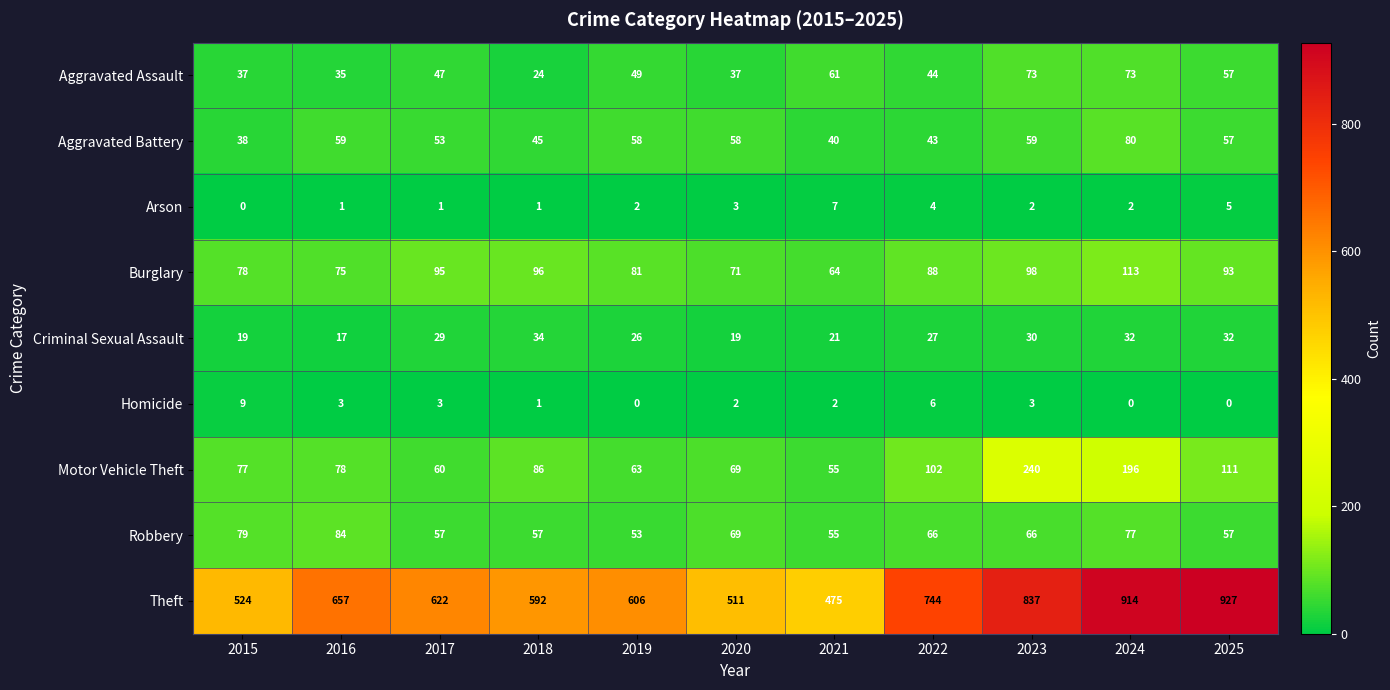

The Criminal Sexual Assault series shows 34 at 2018. True or false?

True